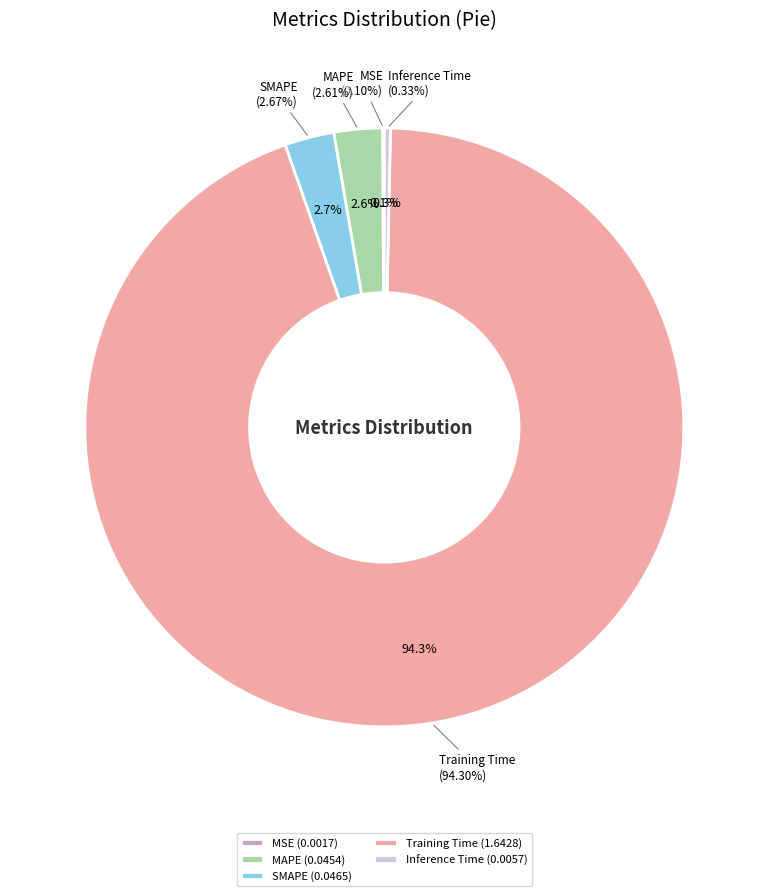

Does MAPE represent more than half of the total?

No